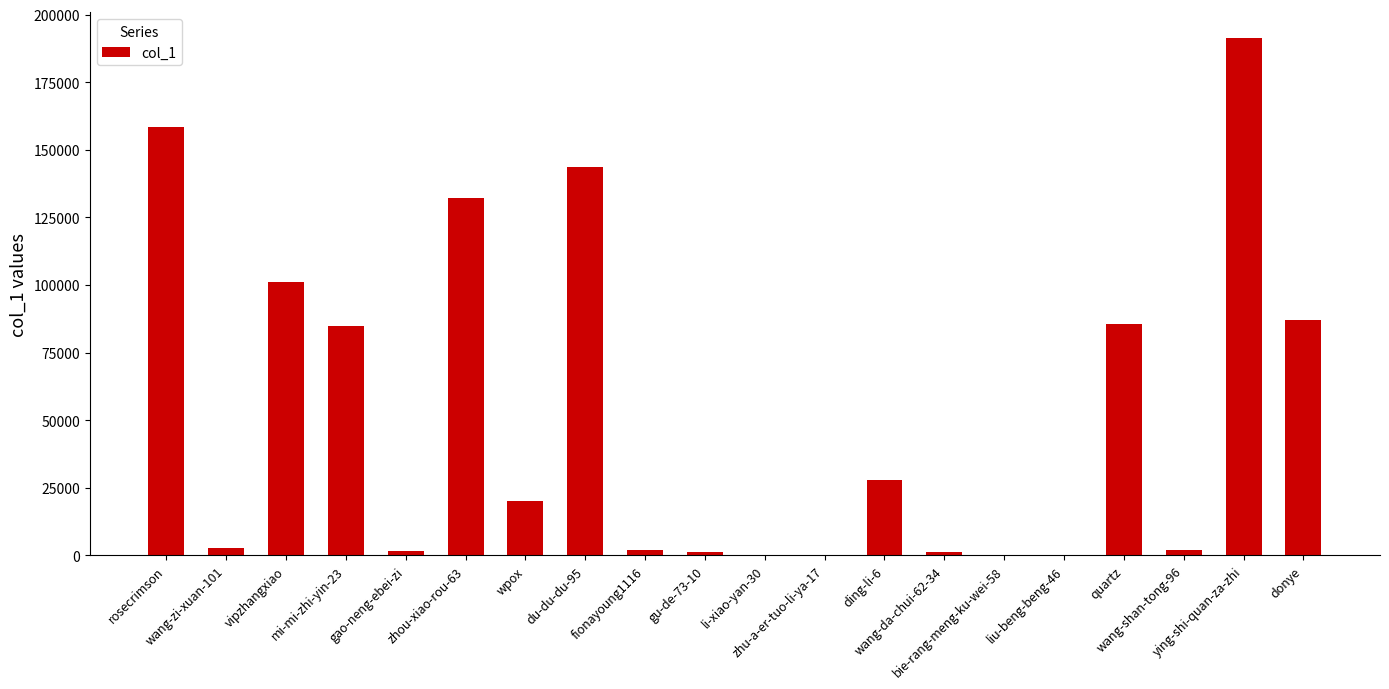

What is the maximum value shown in the chart?

191288